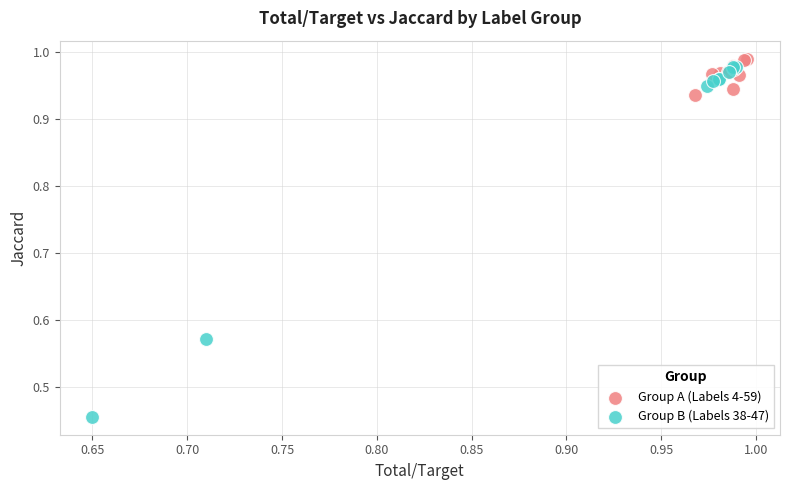

Which series has the largest Y range (max minus min)?

Group B (Labels 38-47)